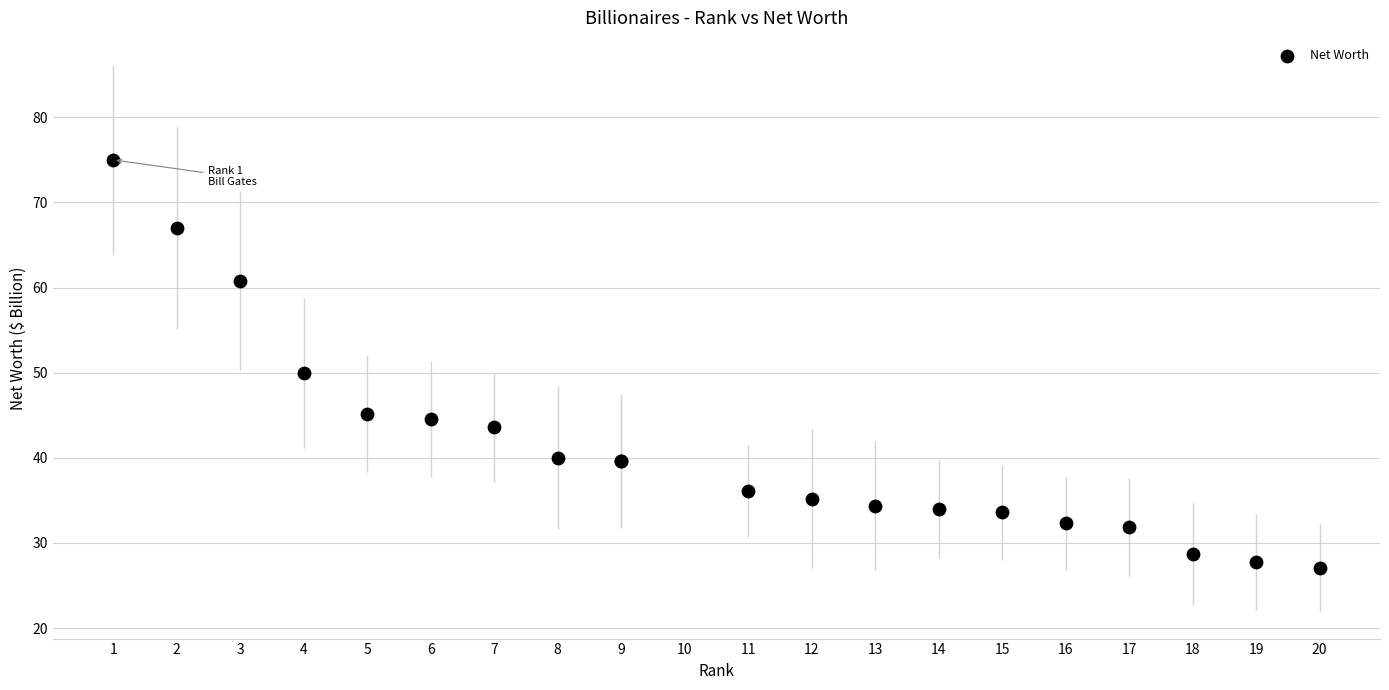

What Y value in the scatter plot is closest to 51?

50.0